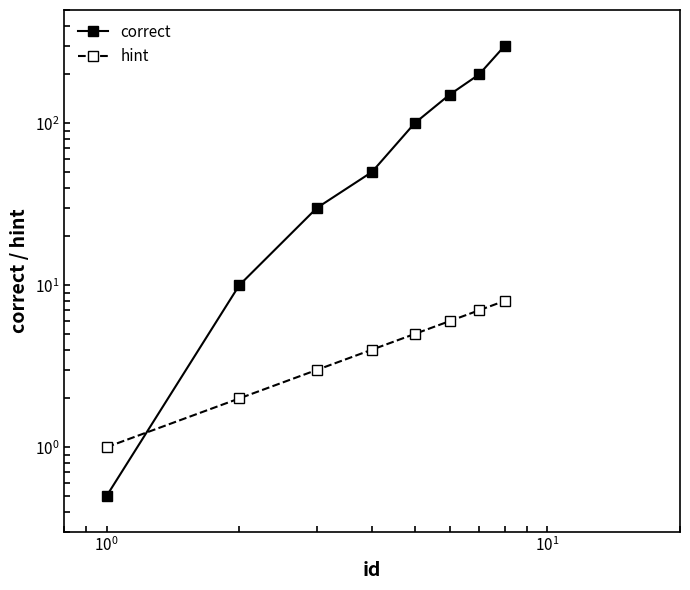

What is the average value of the correct series?

105.1